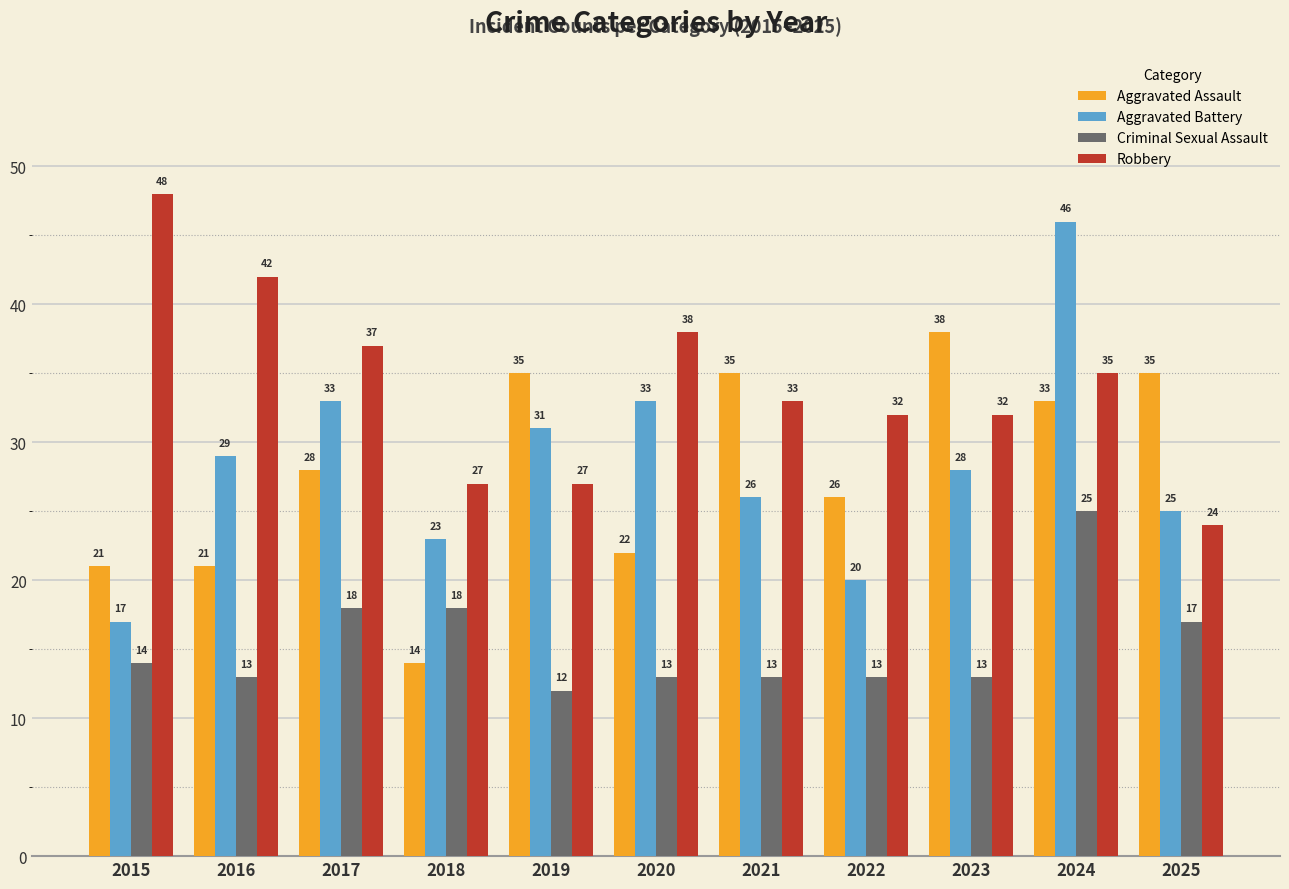

How many values in the Aggravated Assault series are below 28?

5